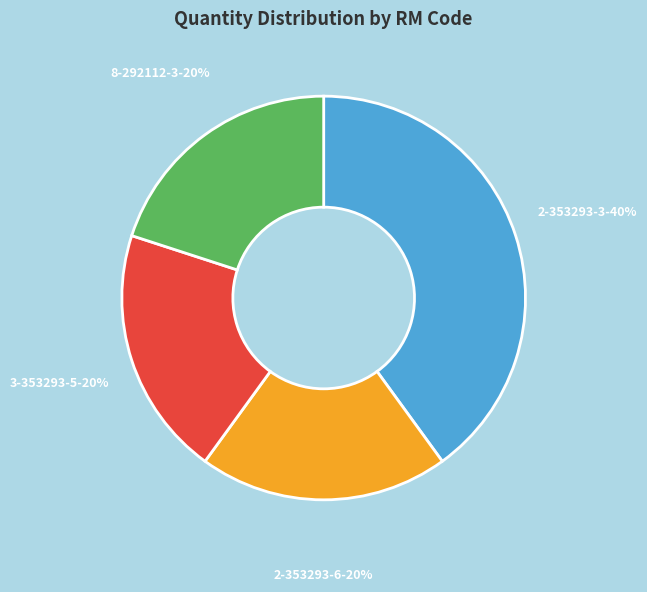

Is there any slice that represents more than half of the pie?

No